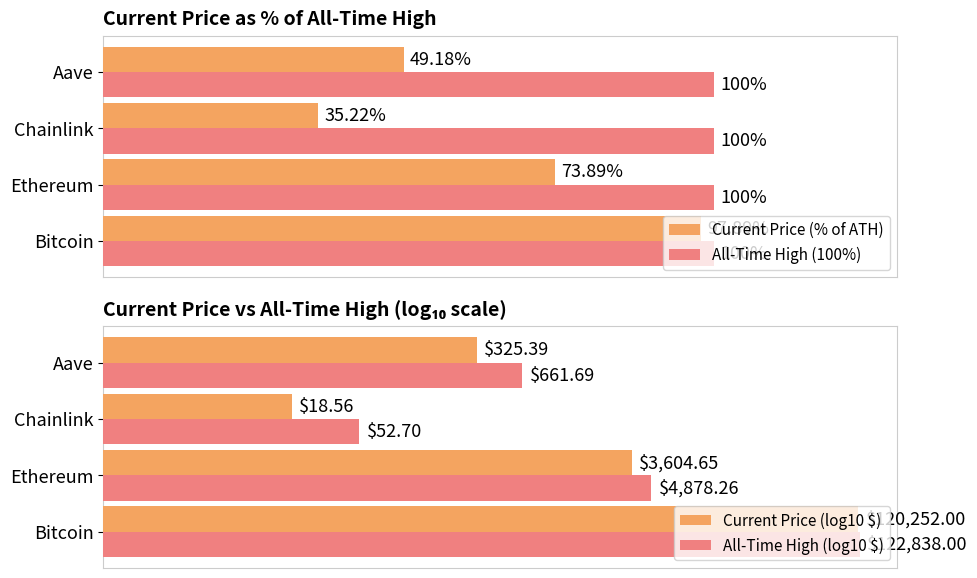

Where is Current Price (% of ATH) nearest to the value 66?

Ethereum